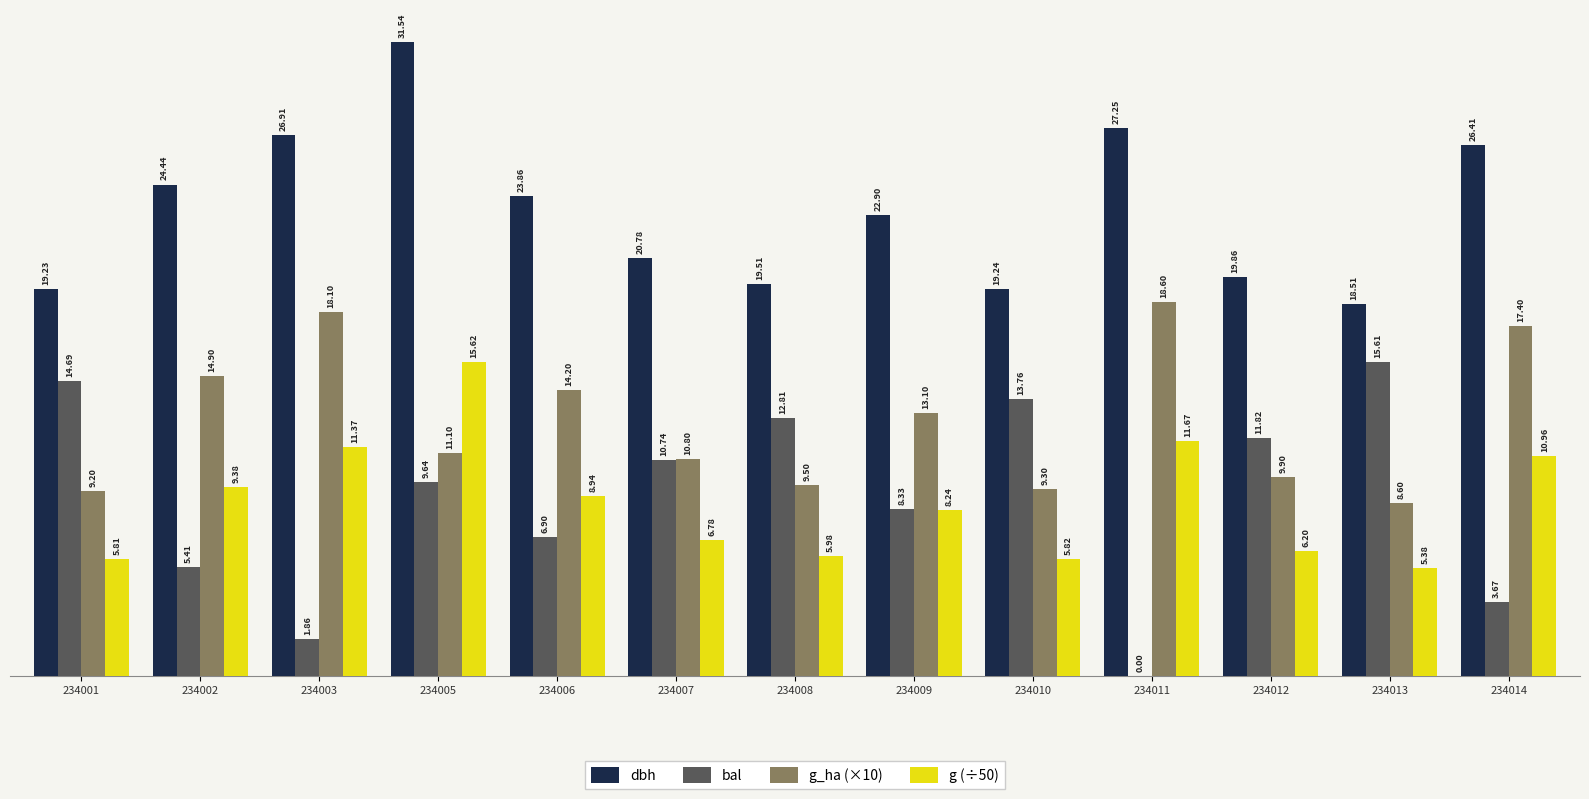

What is the sum of the dbh values at 234003 and 234002?

51.4